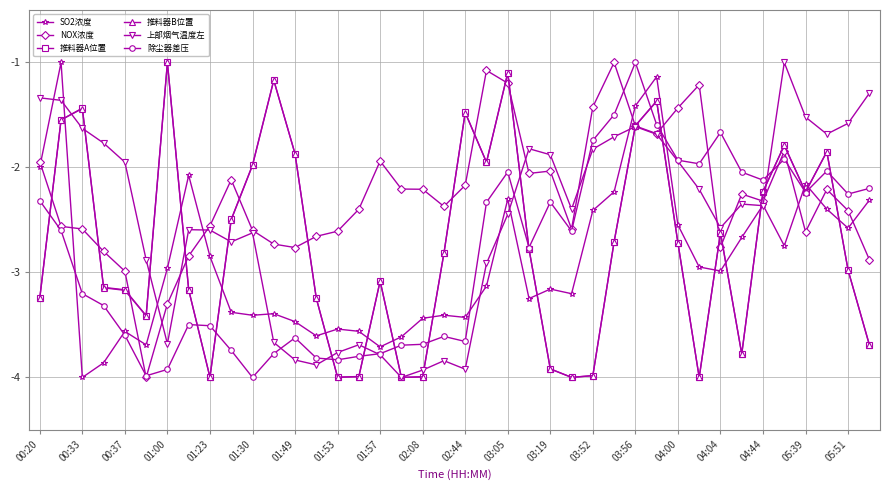

What is the maximum value shown in the chart?

-1.0